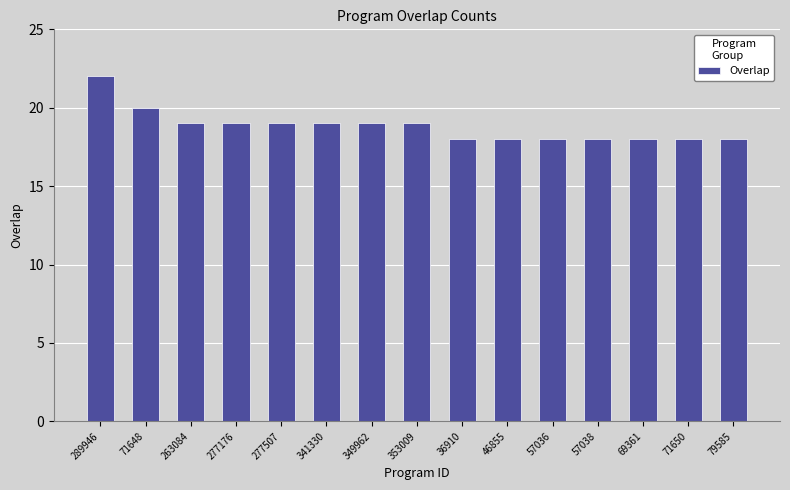

Is it true that the value at 71650 is 18?

True